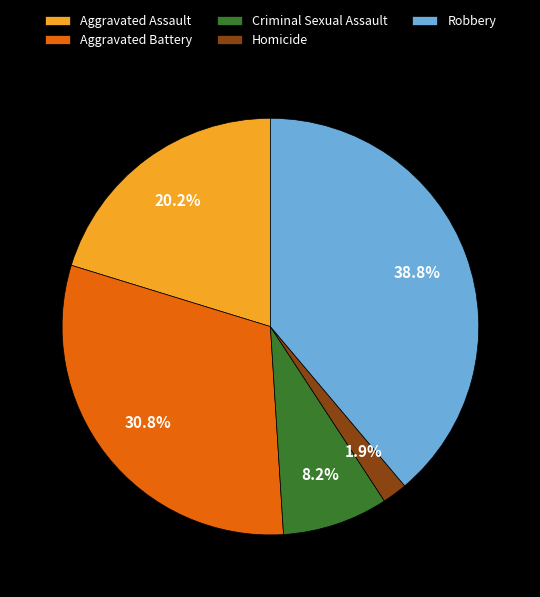

Combined, what portion of the pie is Criminal Sexual Assault and Homicide?

10.1%